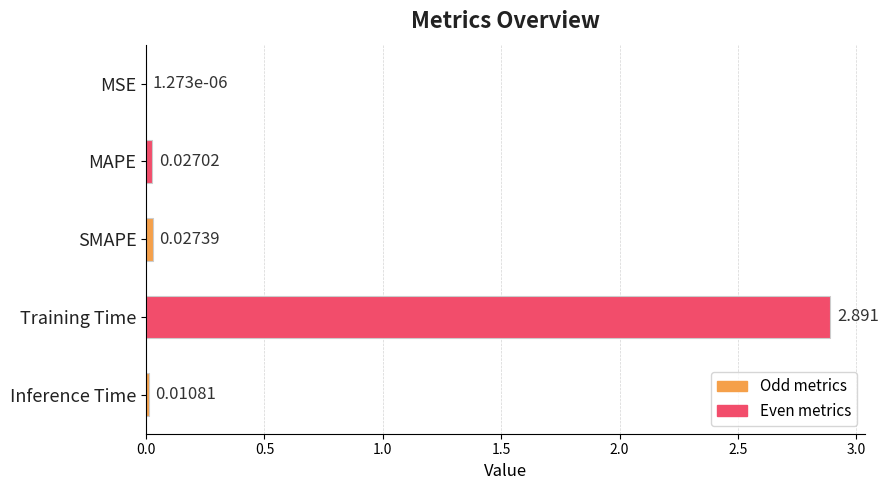

At which category does the chart reach its peak across all series?

Training Time